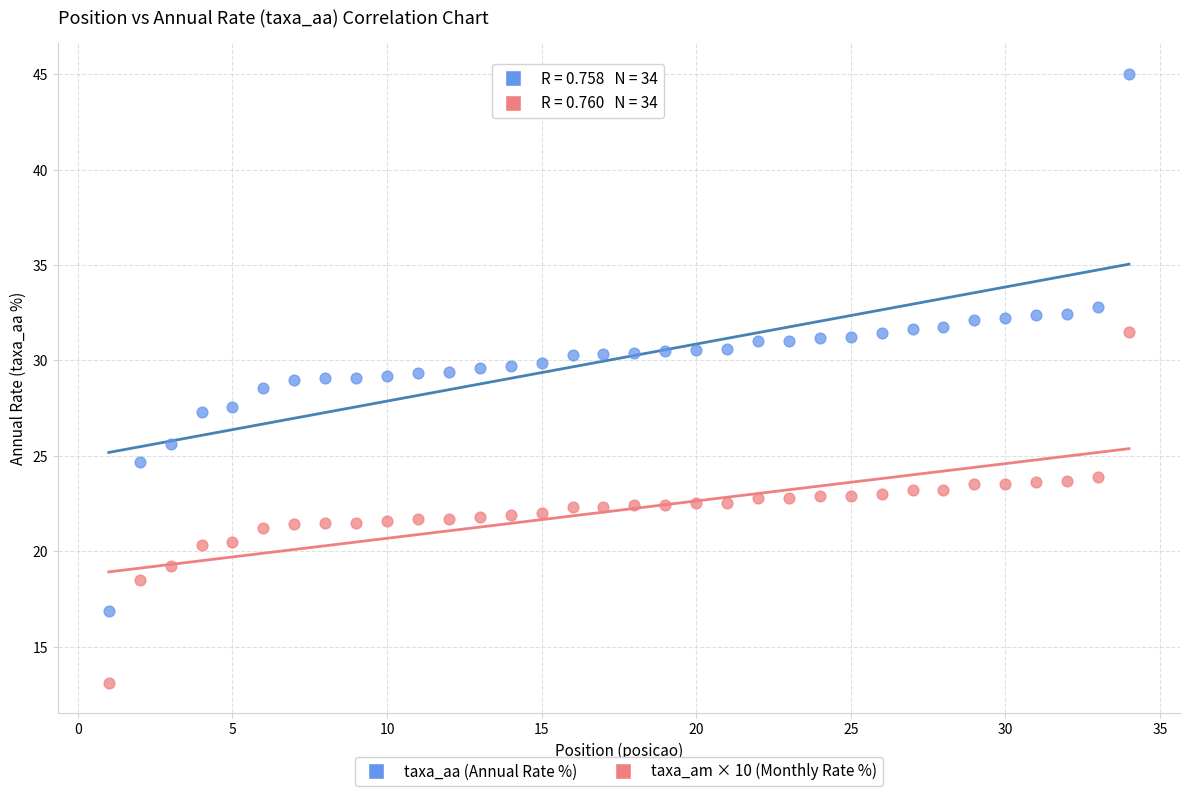

Which series has the largest Y range (max minus min)?

taxa_aa (Annual Rate %)